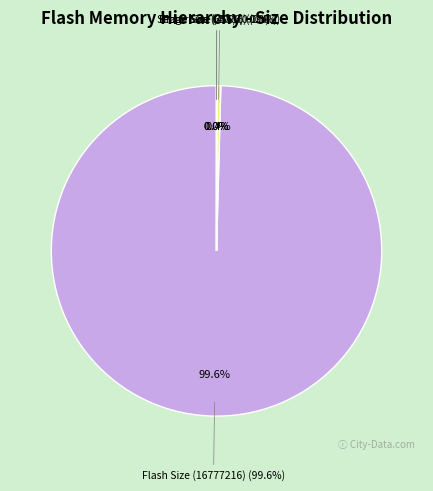

Does Page Size (256) account for over 50% of the chart?

No